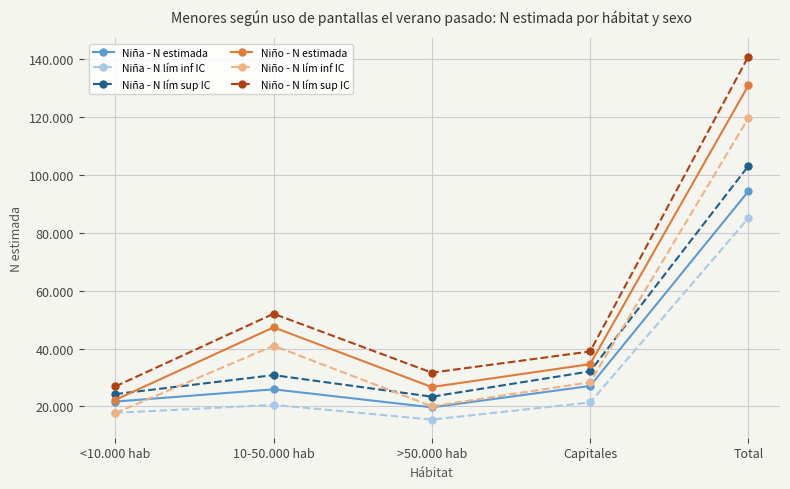

Which category has the highest value in the Niño - N estimada series?

Total